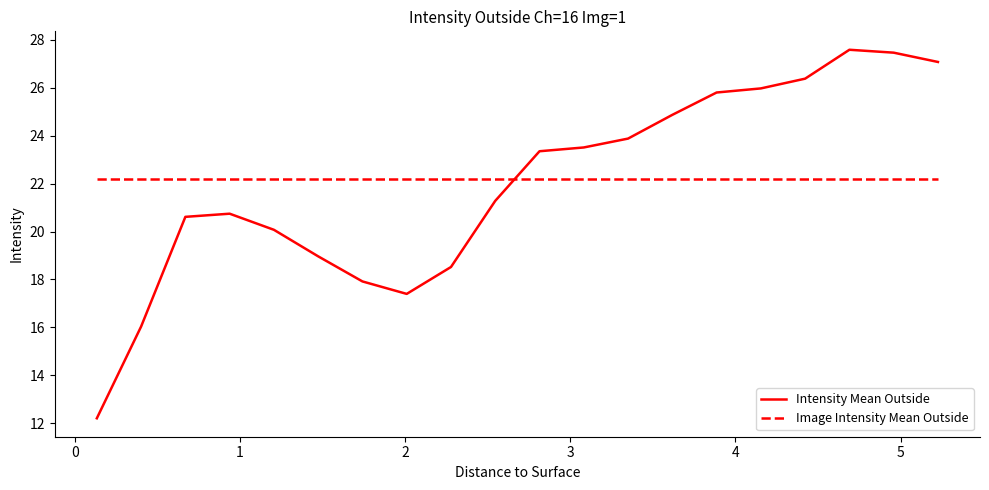

How many intersections are there between Image Intensity Mean Outside and Intensity Mean Outside?

1